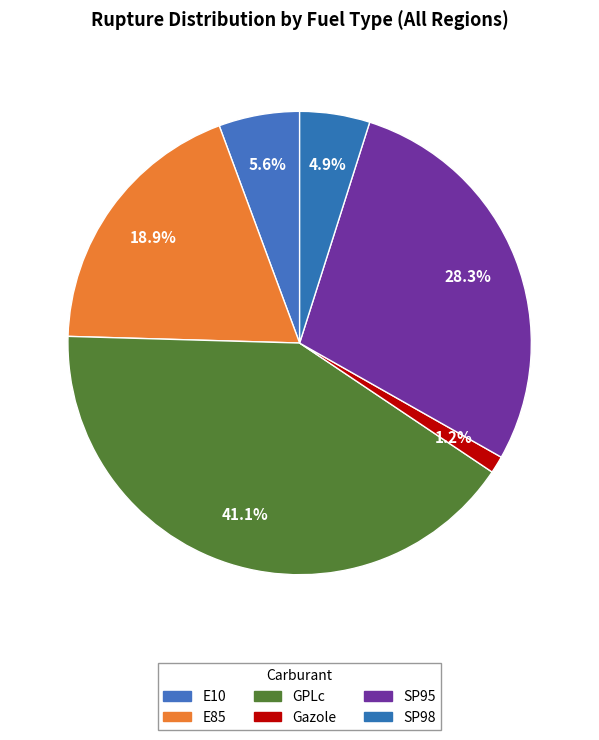

Count the number of slices in the pie.

6